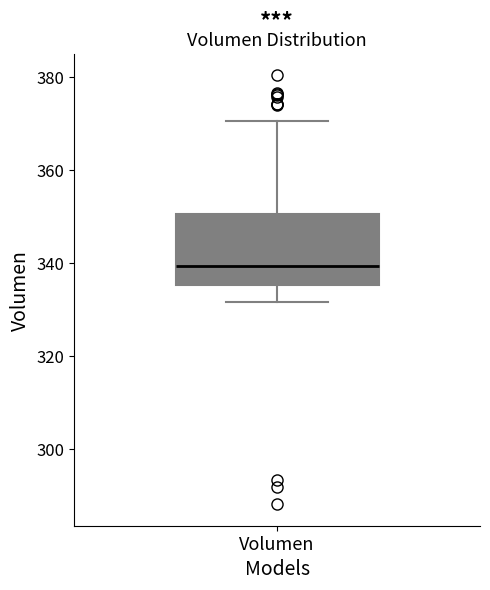

Transcribe this box plot: give where the median line is, the range the box spans, and where the two whiskers end, as read against the y-axis. The values are not printed on the chart, so give them approximately, as read against the axis.

median 340, box 336 to 350, whiskers 332 to 370